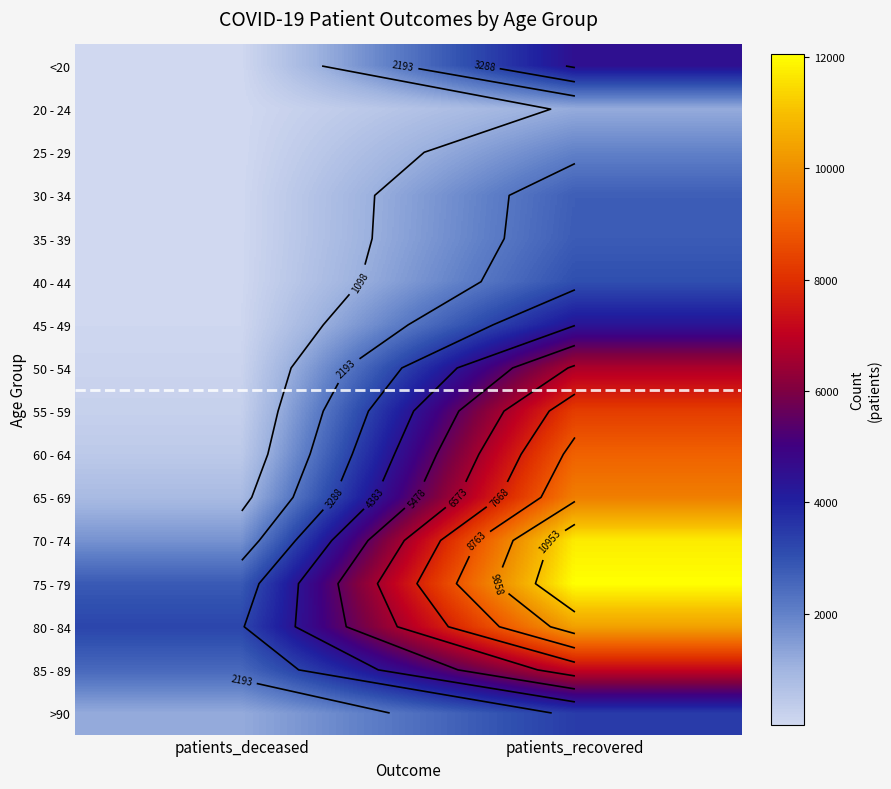

True or false: 75 - 79 has a value of 12049 at patients_recovered.

True